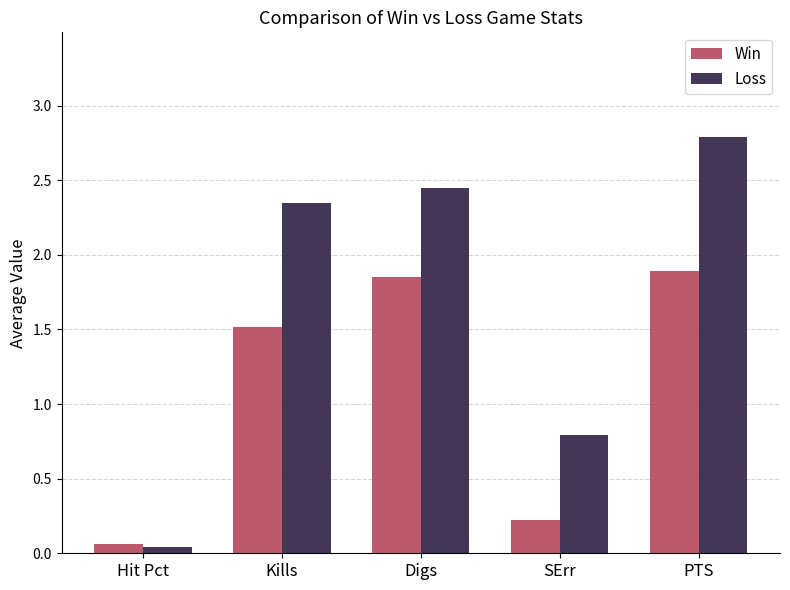

Where does the Win series first go above 1?

Kills